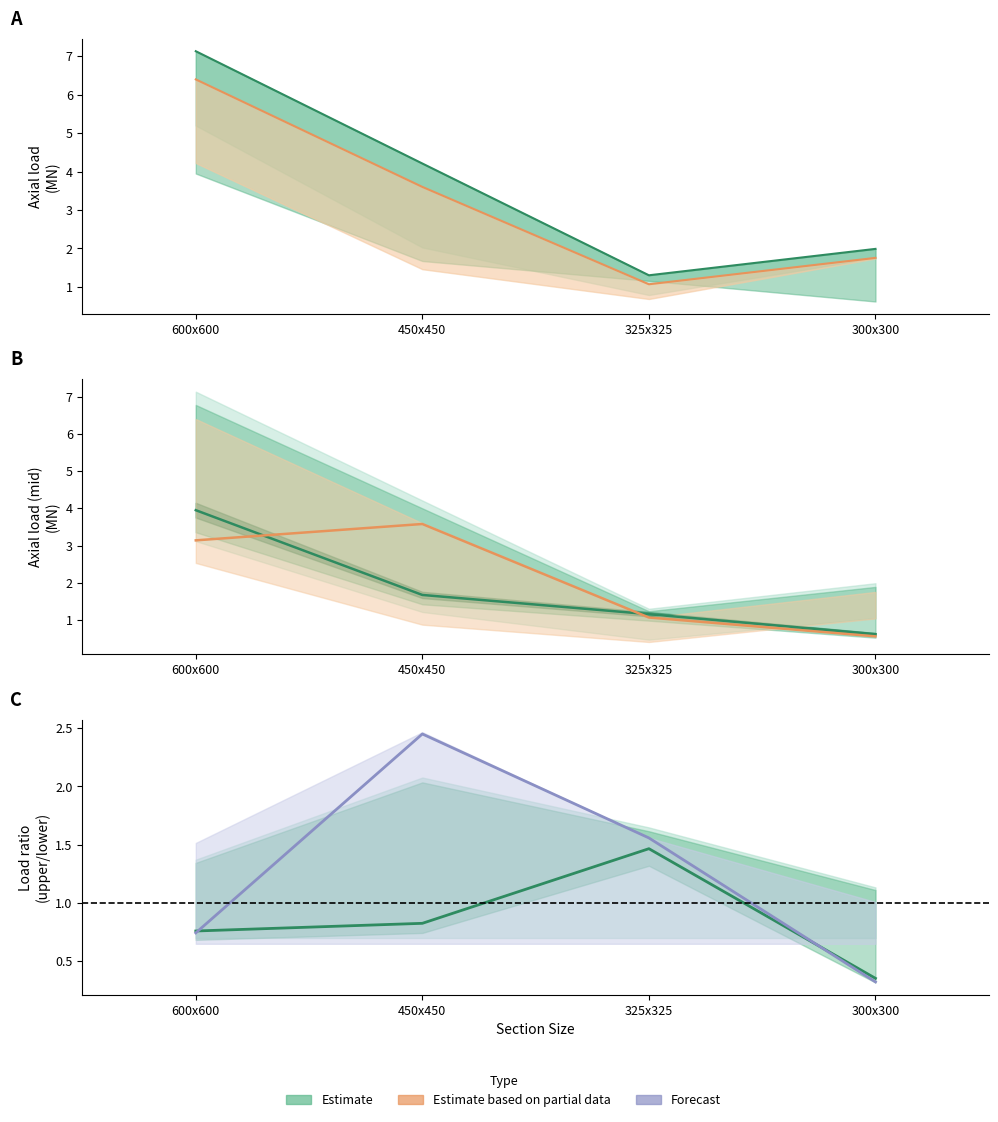

Is the value of Axial load (Level 1) at 325x325 greater than the value of Axial load (Level 0) at 300x300?

No